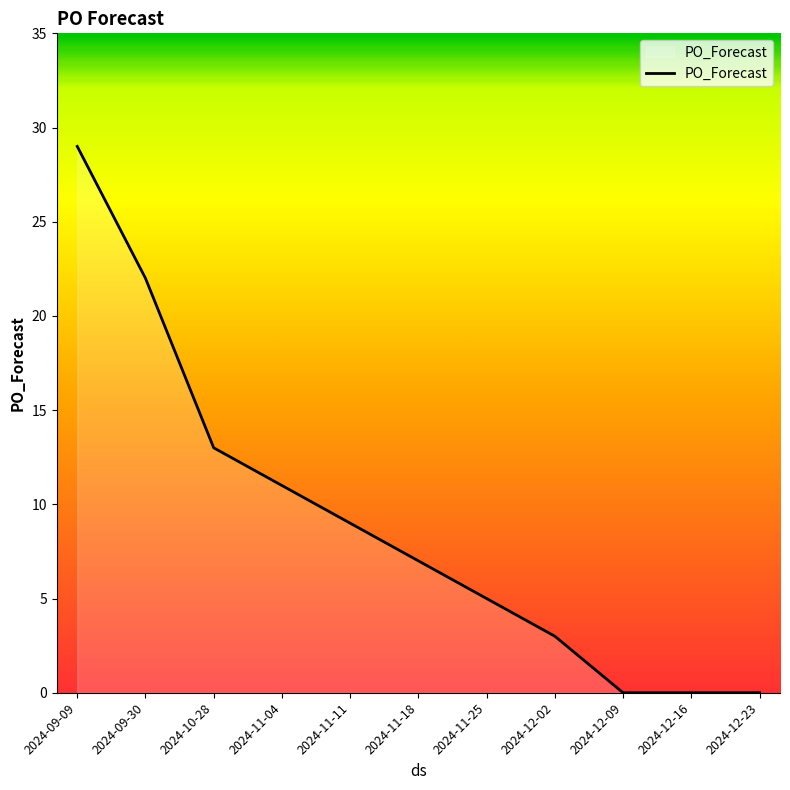

Is it true that the value at 2024-11-25 is 5?

True